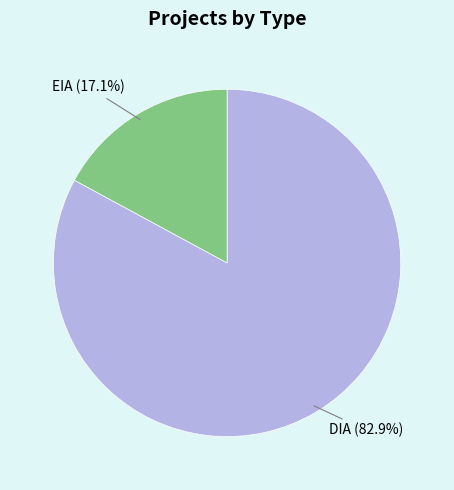

To the nearest percent, what is the difference between the largest and smallest slice percentages?

66%